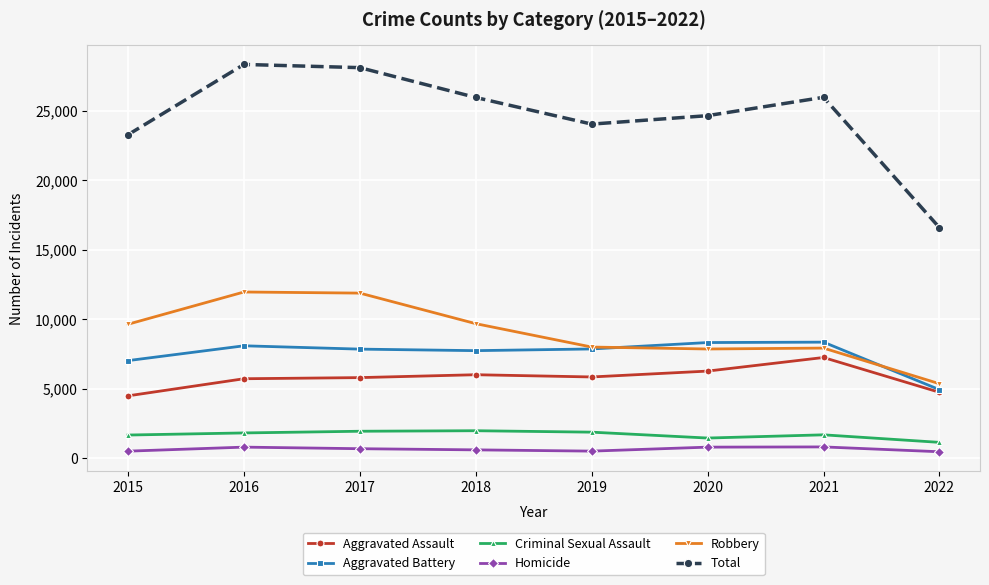

What is the greatest value displayed?

28351